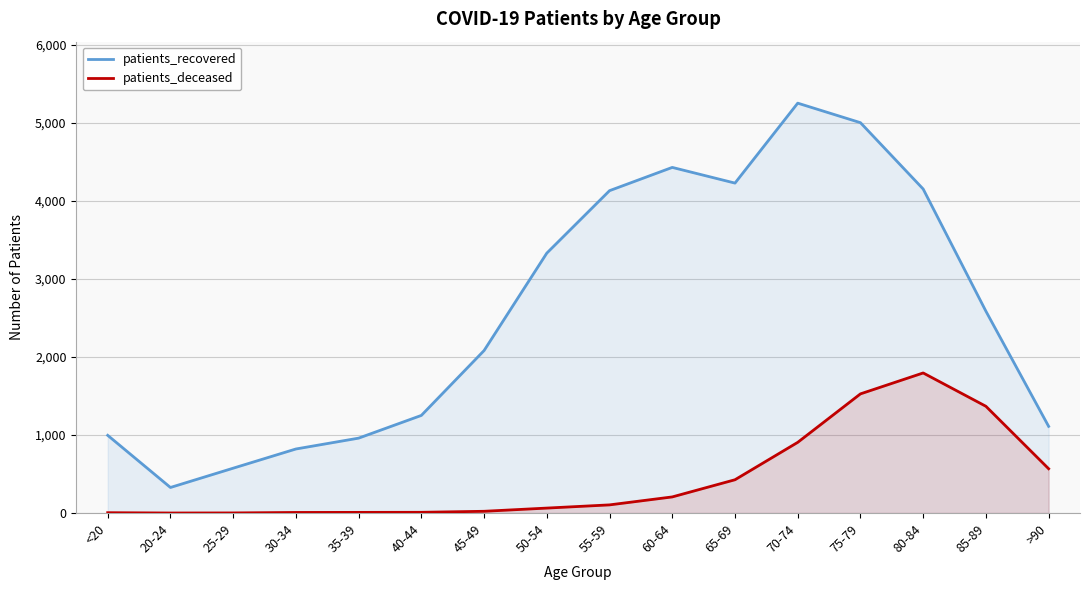

The value of patients_deceased at <20 is 9. True or false?

False